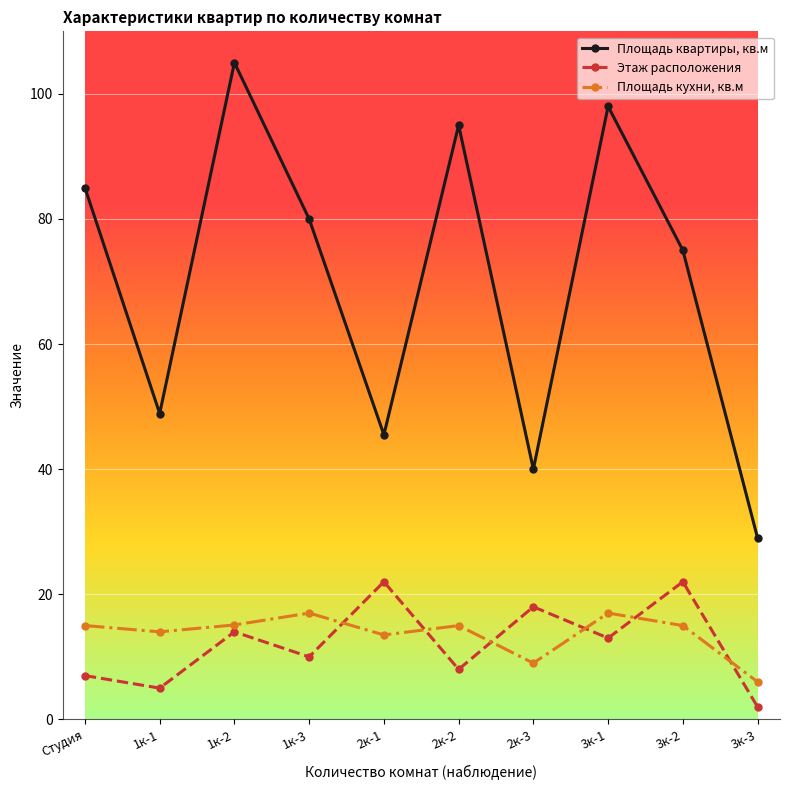

Is it true that Площадь квартиры, кв.м equals 29.0 at 3к-3?

True